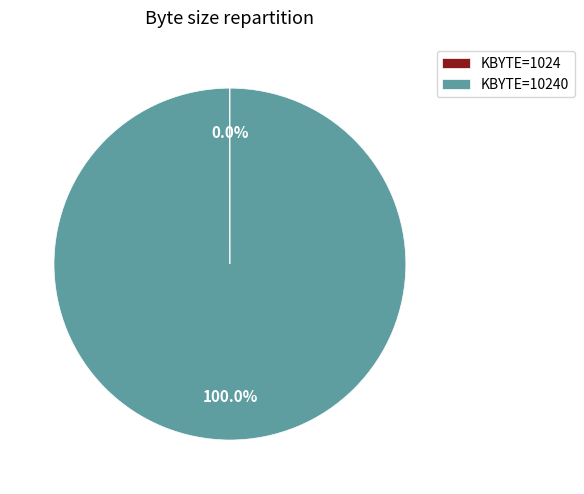

Is there a majority slice in this chart?

Yes